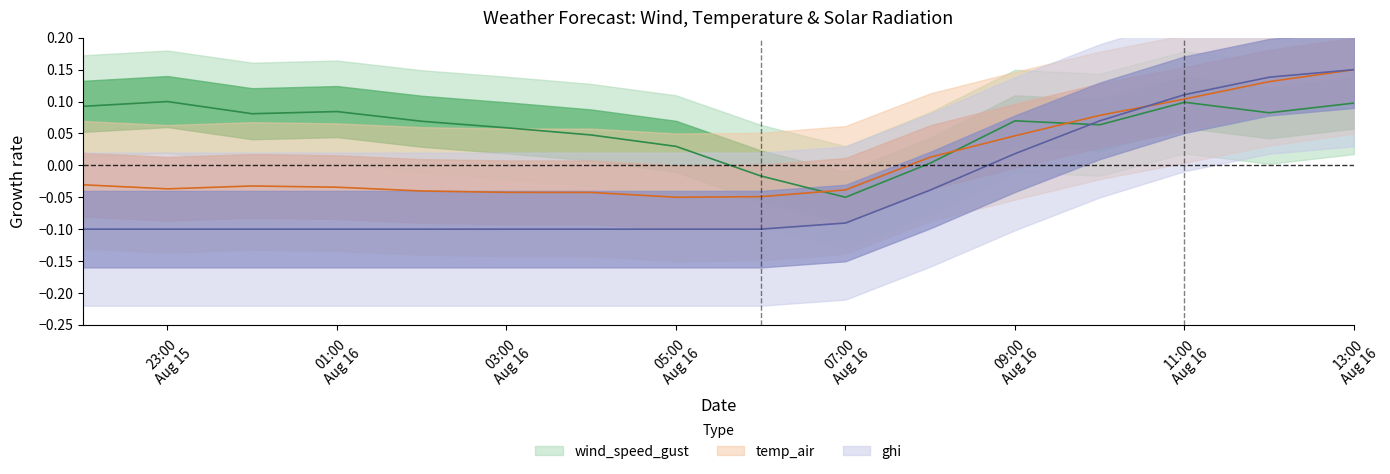

How many interior local peaks does the wind_speed_gust series have?

4